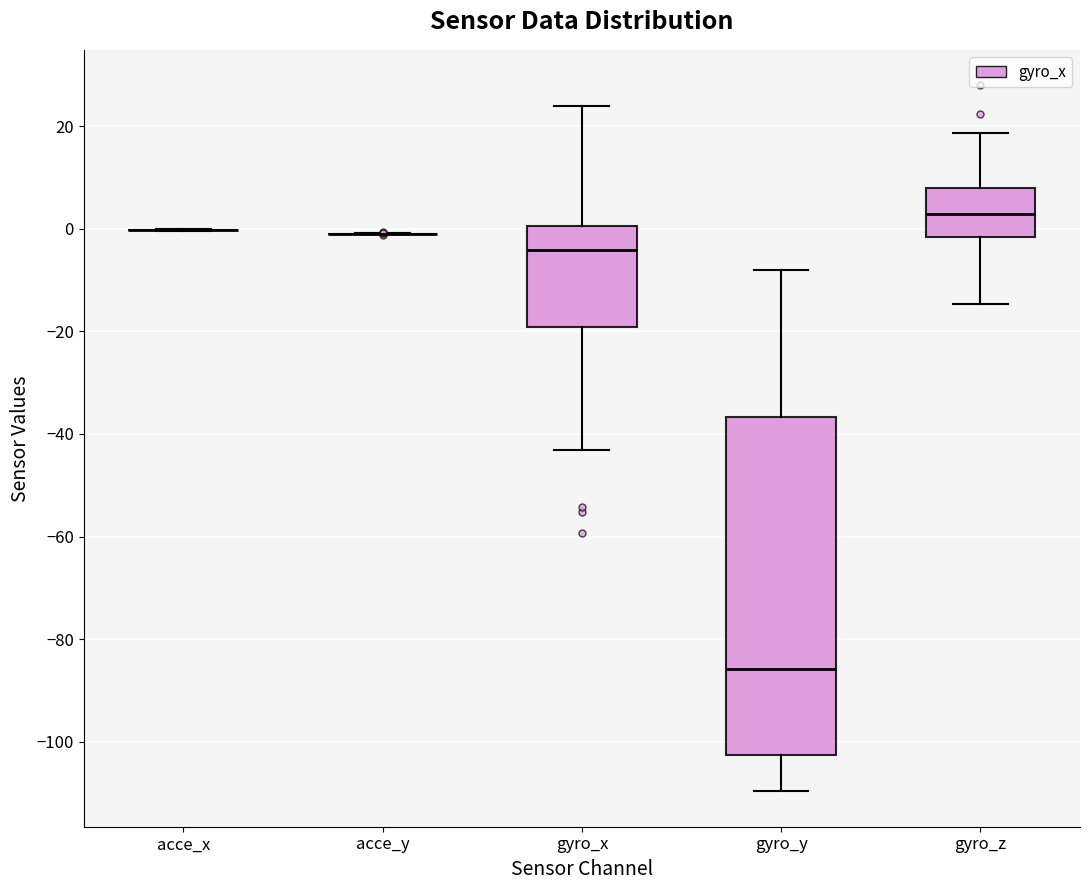

Reading left to right, read every box against the y-axis: the position of its median line, the range the box covers, and the ends of its whiskers. The values are not printed on the chart, so give them approximately, as read against the axis.

acce_x: box collapsed to a line at 0, whiskers 0 to 0
acce_y: box collapsed to a line at 0, whiskers -2 to 0
gyro_x: median -4, box -20 to 0, whiskers -44 to 24
gyro_y: median -86, box -102 to -36, whiskers -110 to -8
gyro_z: median 2, box -2 to 8, whiskers -14 to 18